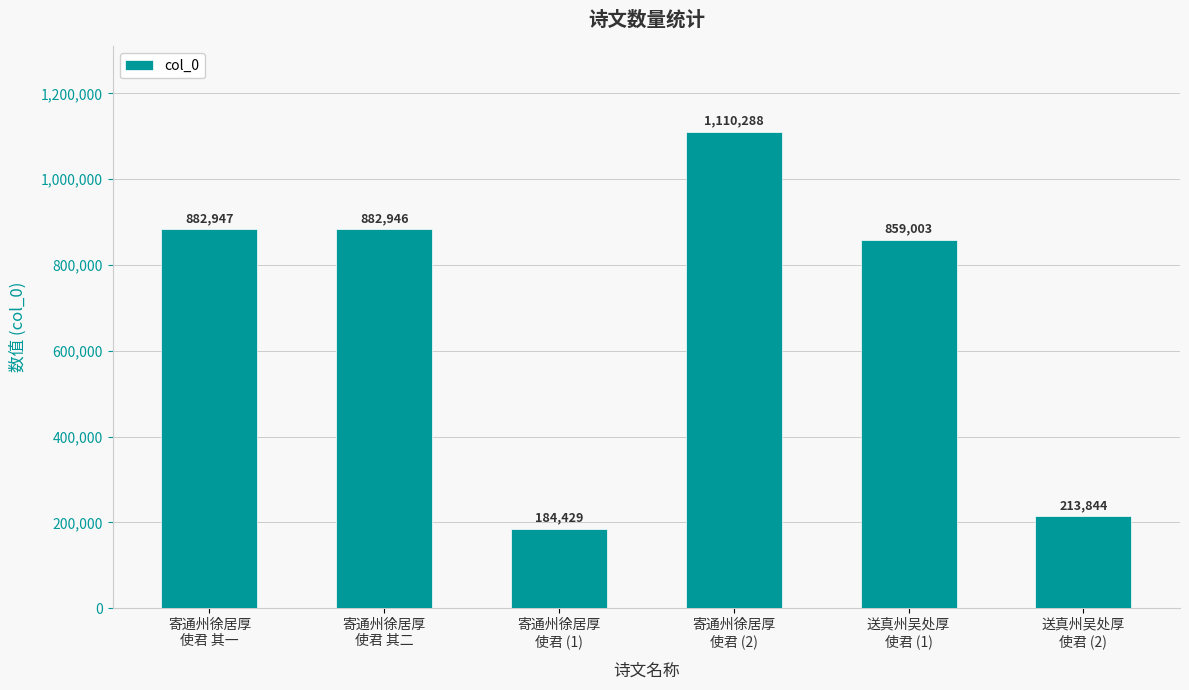

What is the change in value from 寄通州徐居厚
使君 (2) to 送真州吴处厚
使君 (2)?

-896444